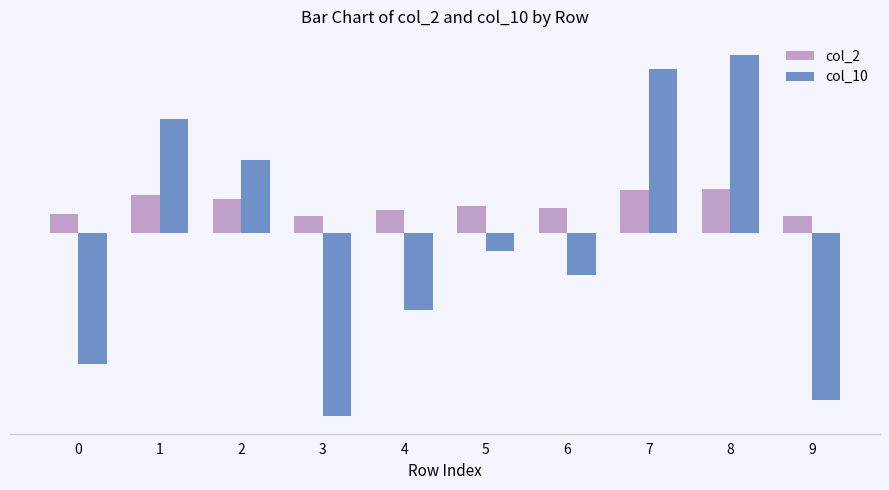

At which label is col_2 closest to 0?

3